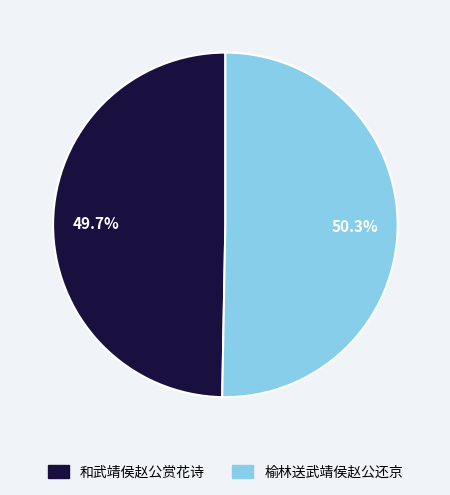

To the nearest percent, what is the difference between the 和武靖侯赵公赏花诗 and 榆林送武靖侯赵公还京 slice percentages?

1%